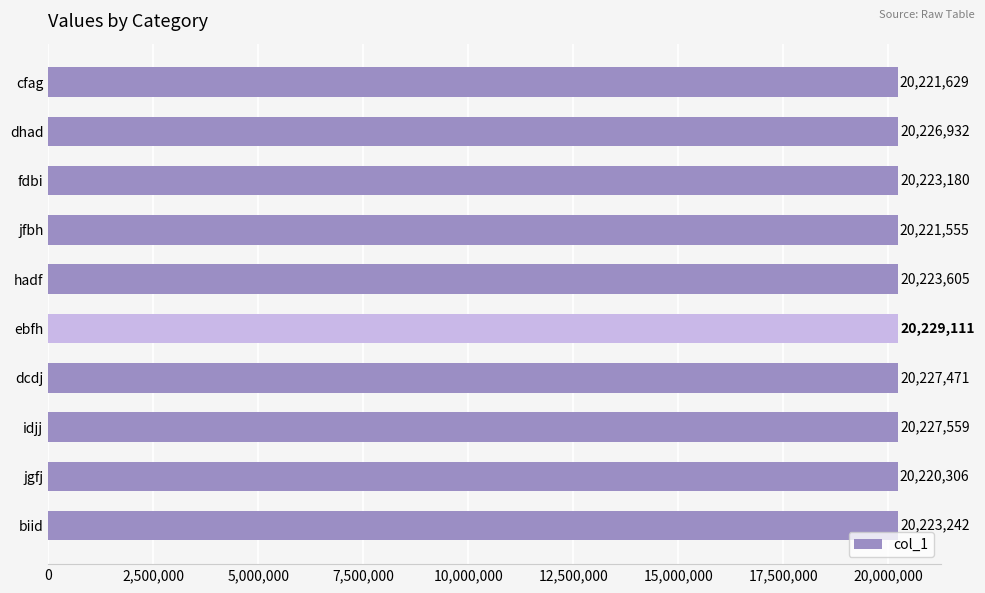

What value does the data have at fdbi?

20223180